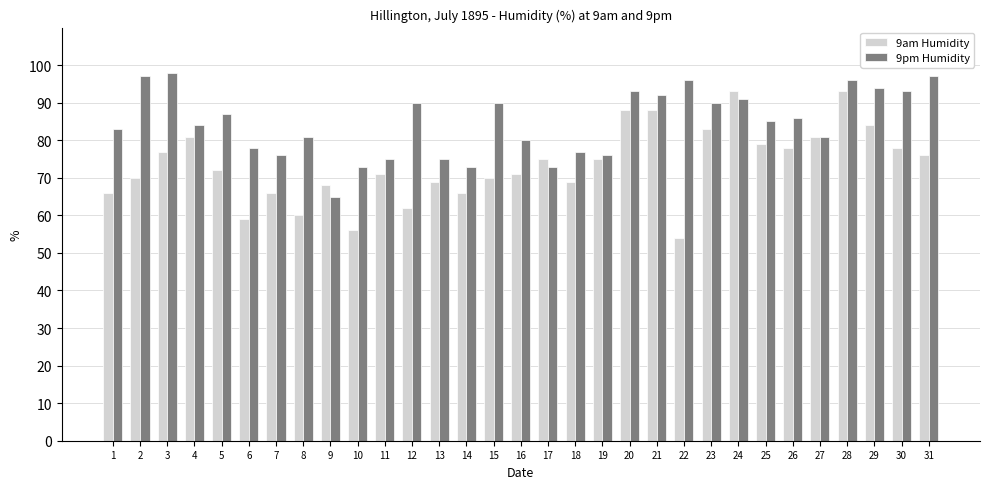

Reading right to left, list all the values displayed in this chart.

9am Humidity: 76	78	84	93	81	78	79	93	83	54	88	88	75	69	75	71	70	66	69	62	71	56	68	60	66	59	72	81	77	70	66
9pm Humidity: 97	93	94	96	81	86	85	91	90	96	92	93	76	77	73	80	90	73	75	90	75	73	65	81	76	78	87	84	98	97	83